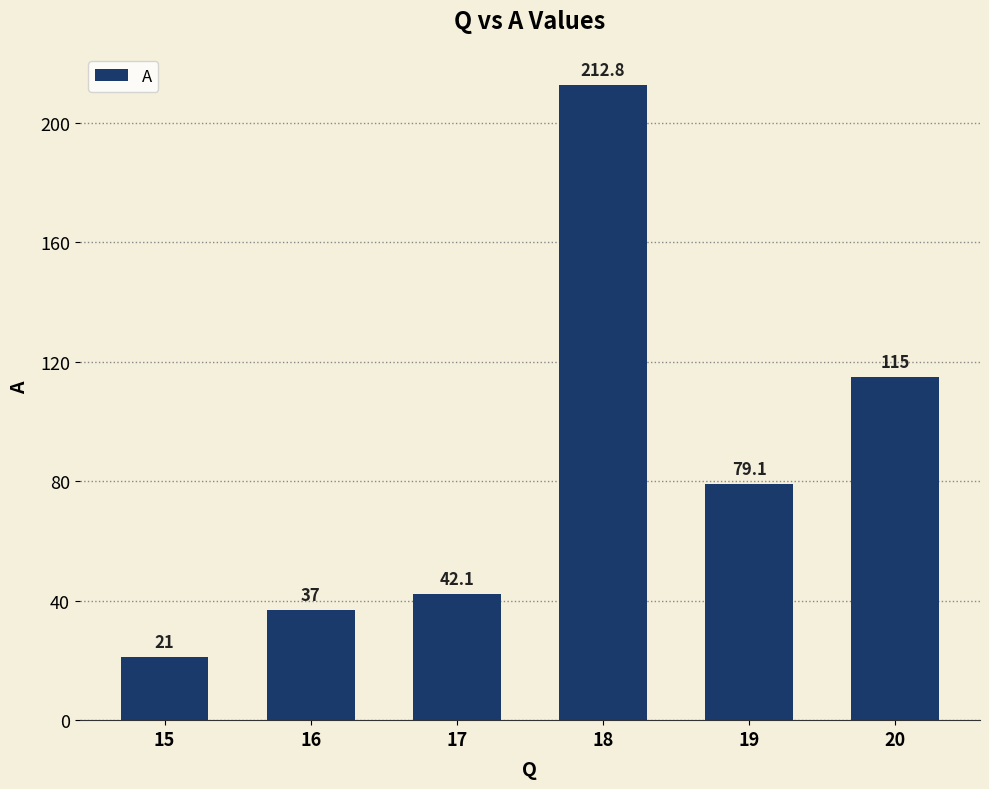

Which has a higher value, 16 or 17?

17